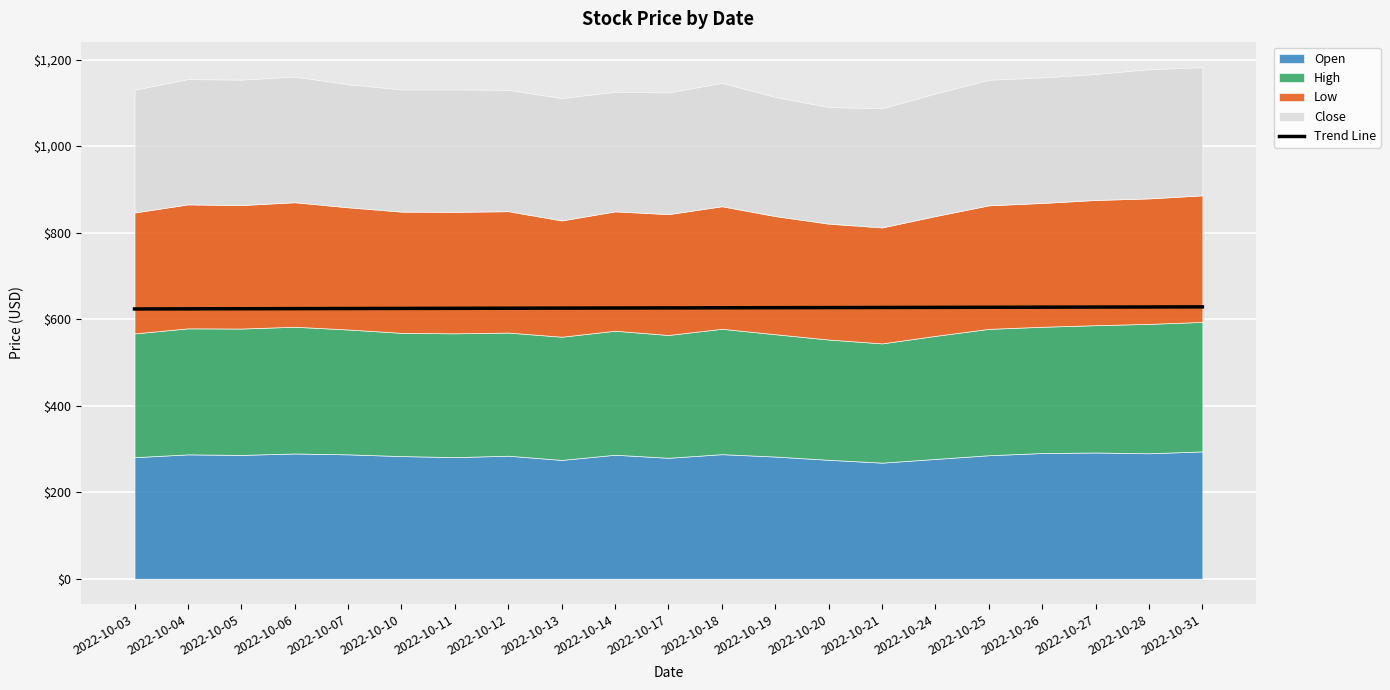

What is the difference between the second highest and second lowest values?

4.3